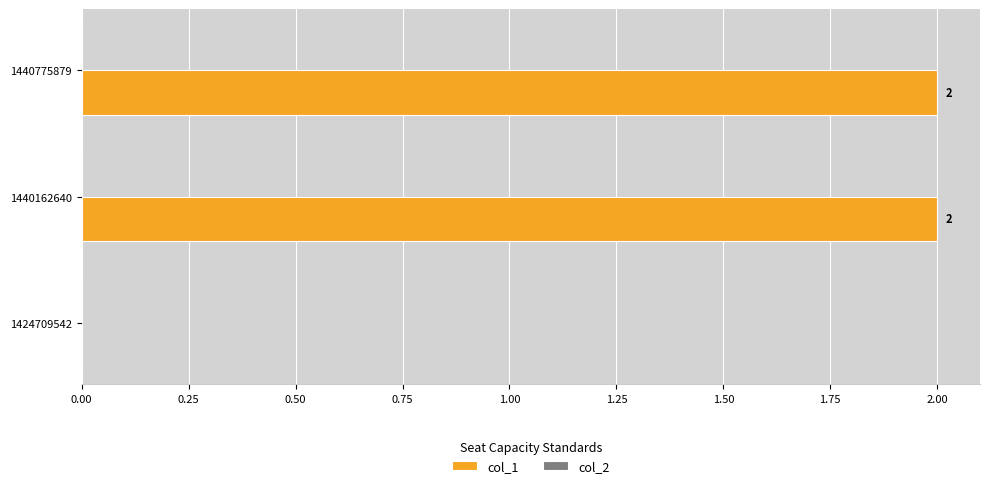

How many values are between 0 and 2?

3